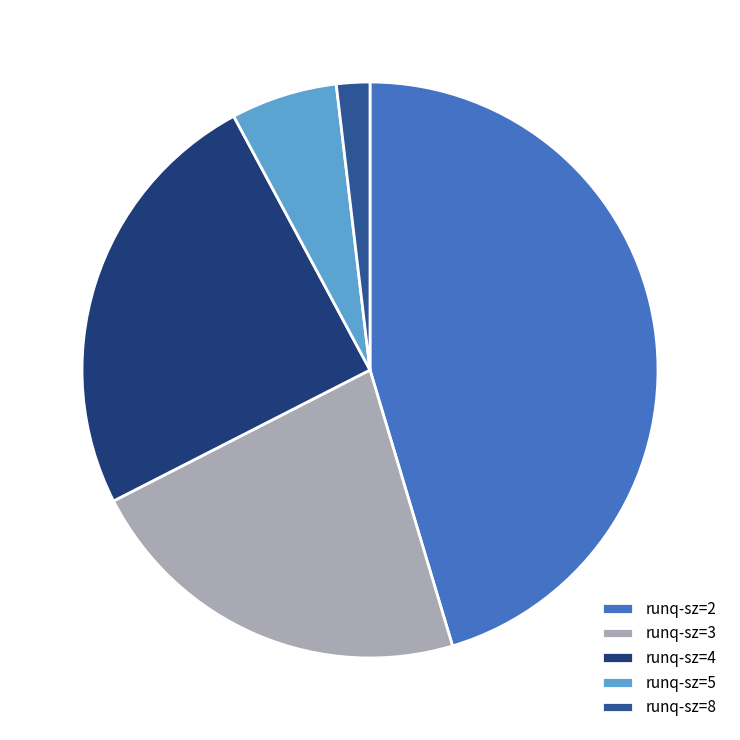

Count the number of slices in the pie.

5